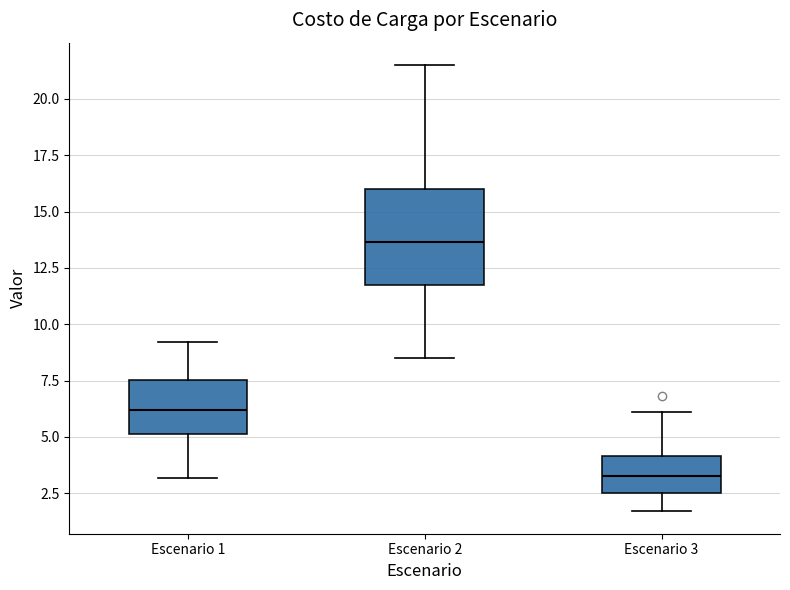

Which box's median line is the highest?

Escenario 2